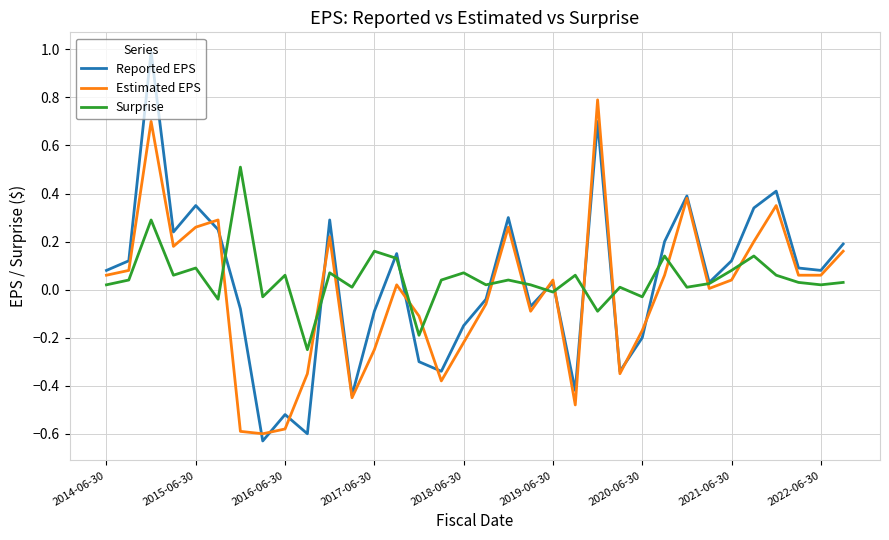

List the series in order of their peak value, highest first.

Reported EPS, Estimated EPS, Surprise